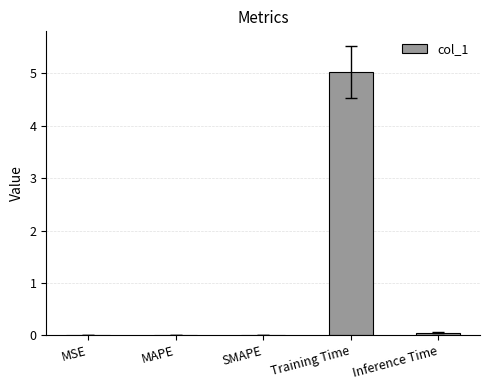

The value at SMAPE is 0.0. True or false?

True